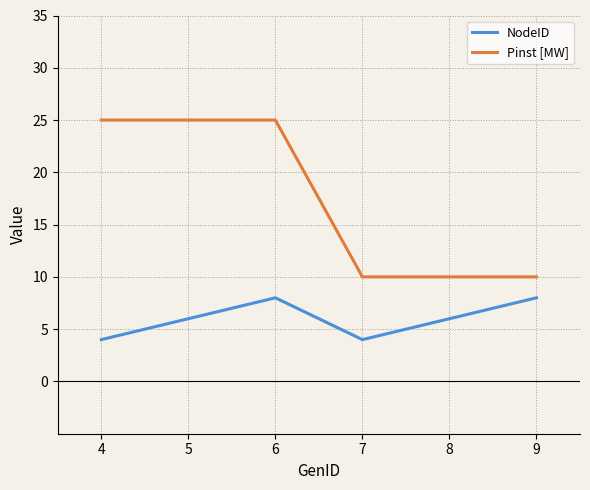

True or false: Pinst [MW] and NodeID cross at least once.

False